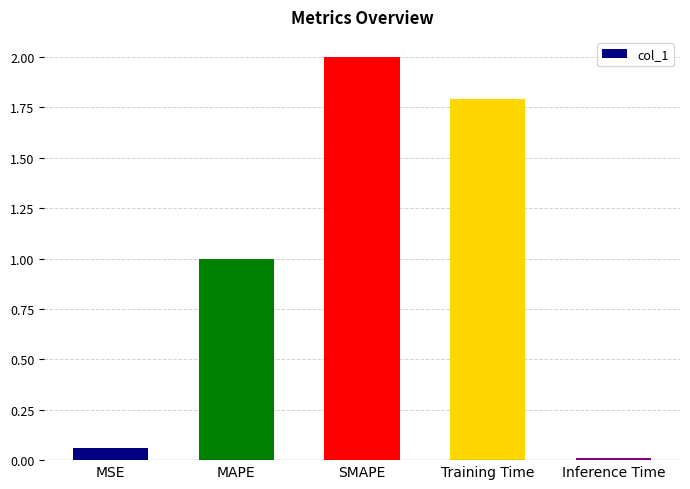

List the labels in order of value, largest first.

SMAPE, Training Time, MAPE, MSE, Inference Time